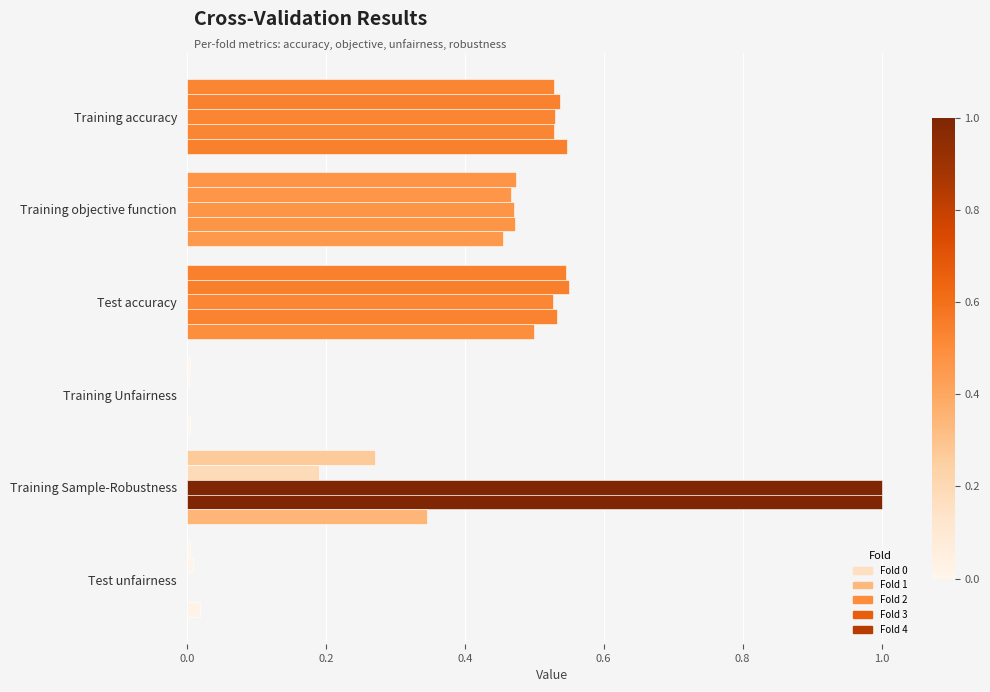

What is the difference between the second highest and minimum values in the Fold 2 series?

0.5